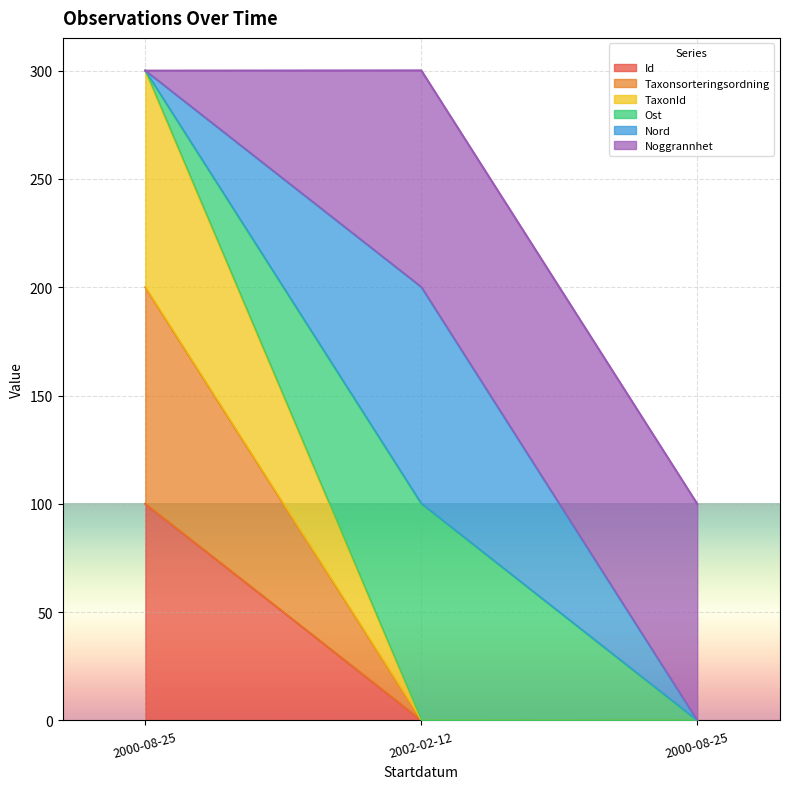

The value of Id at 2000-08-25 is 46.8. True or false?

False